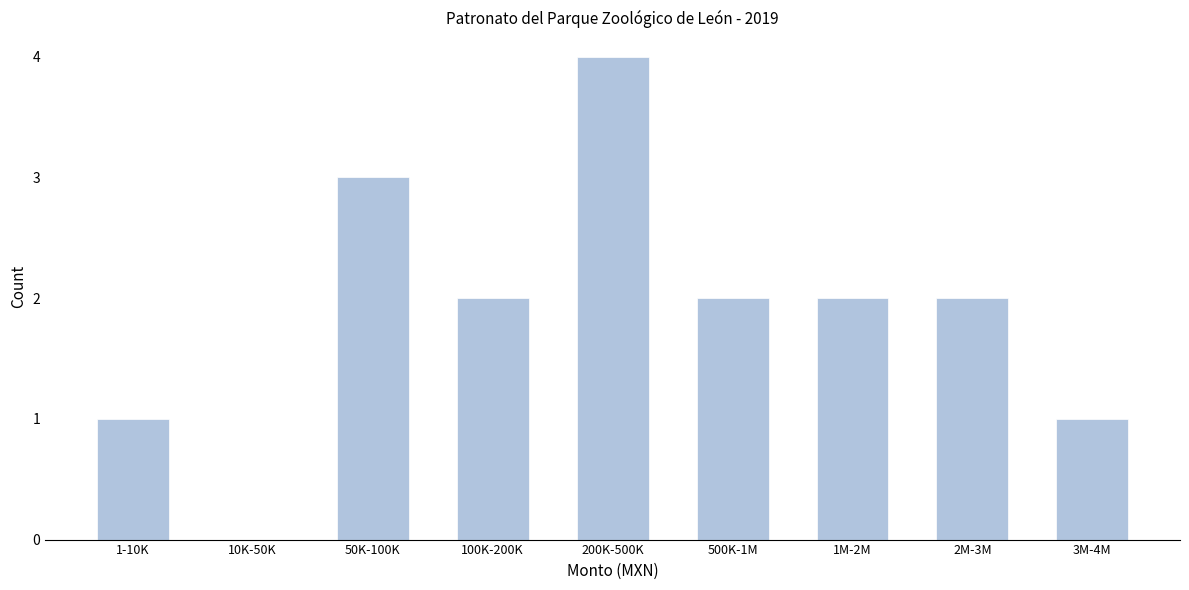

Reading left to right, what are all the values shown in this chart?

1-10K=1	10K-50K=0	50K-100K=3	100K-200K=2	200K-500K=4	500K-1M=2	1M-2M=2	2M-3M=2	3M-4M=1